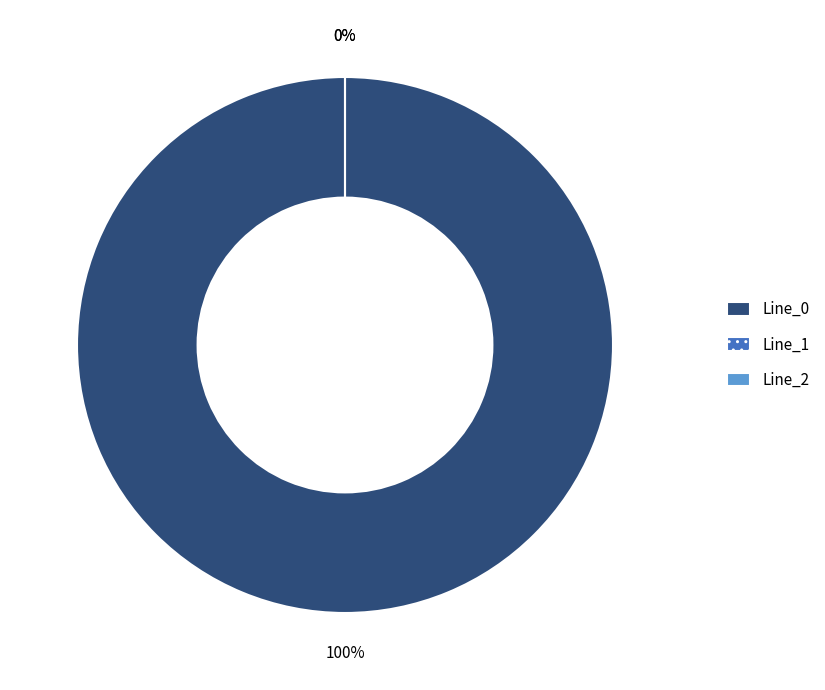

Does Line_0 represent more than half of the total?

Yes